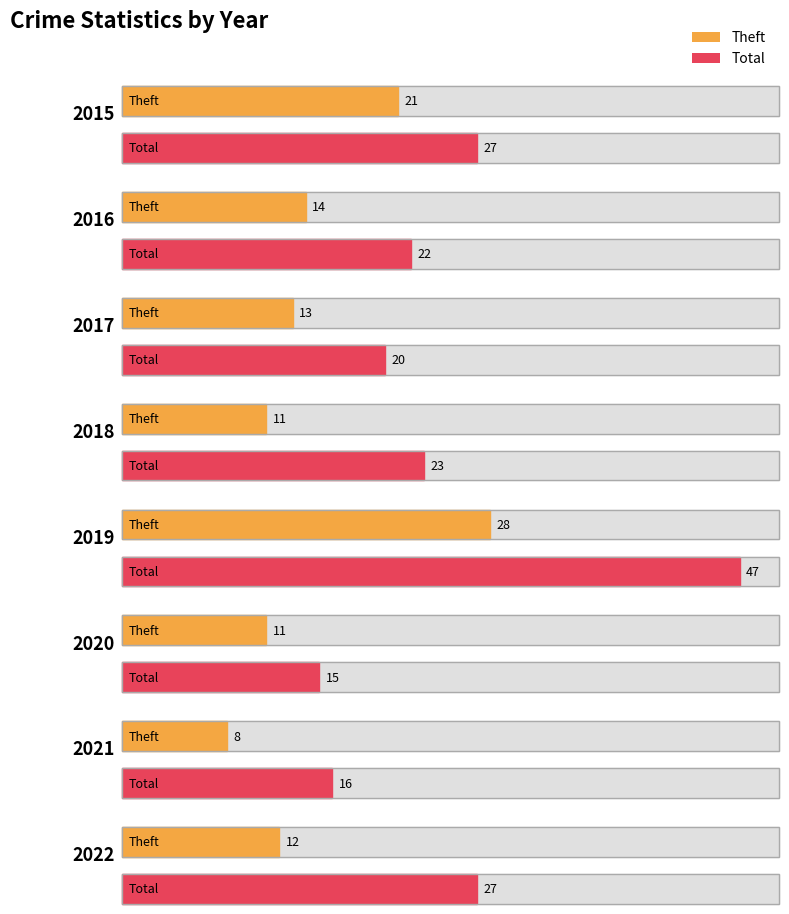

What value does the Theft series have at 2018, to the nearest 5?

10